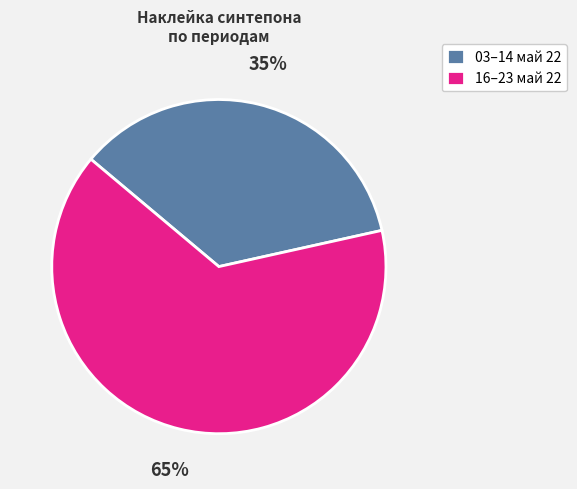

To the nearest percent, what portion does 03–14 май 22 represent?

35%